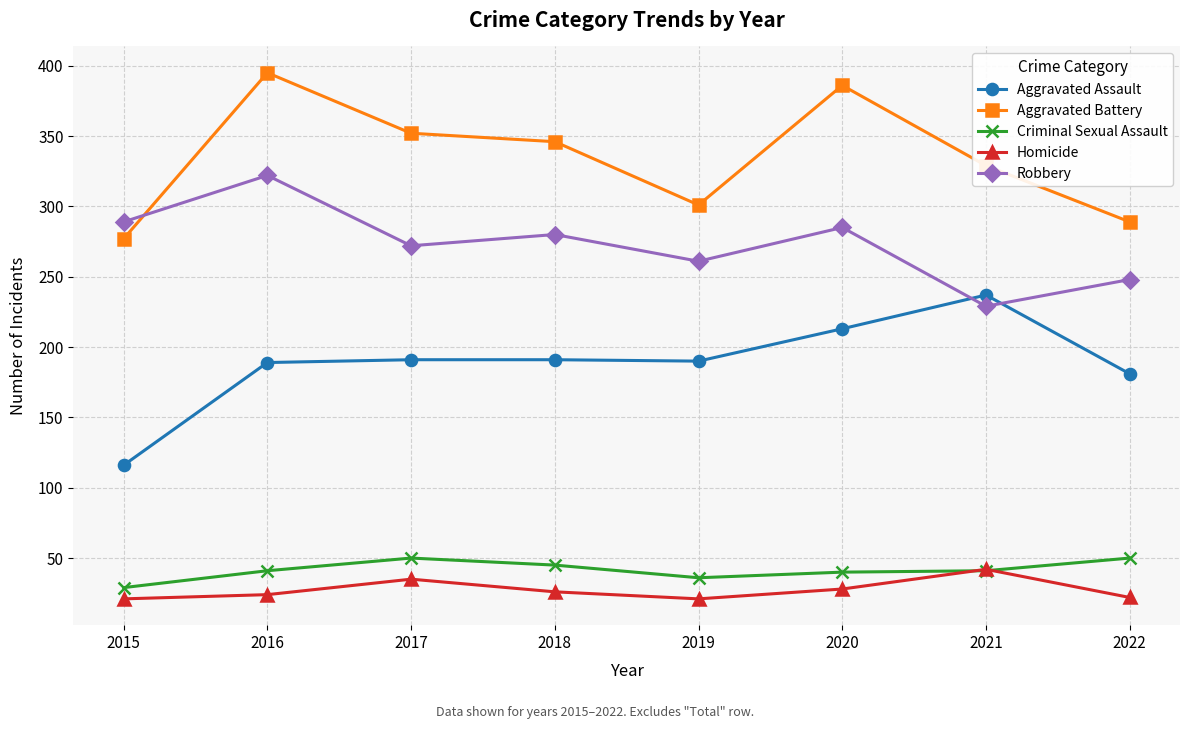

In Aggravated Battery, how many points are lower than both neighbors (excluding endpoints)?

1